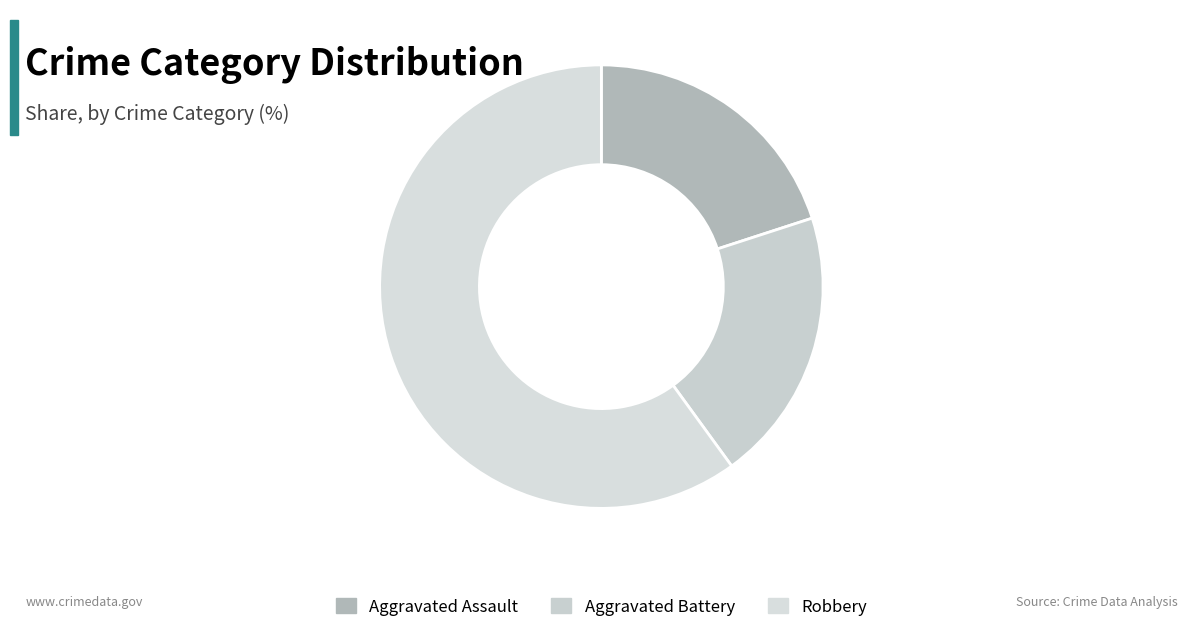

Which category has the smallest portion of the pie?

Aggravated Assault